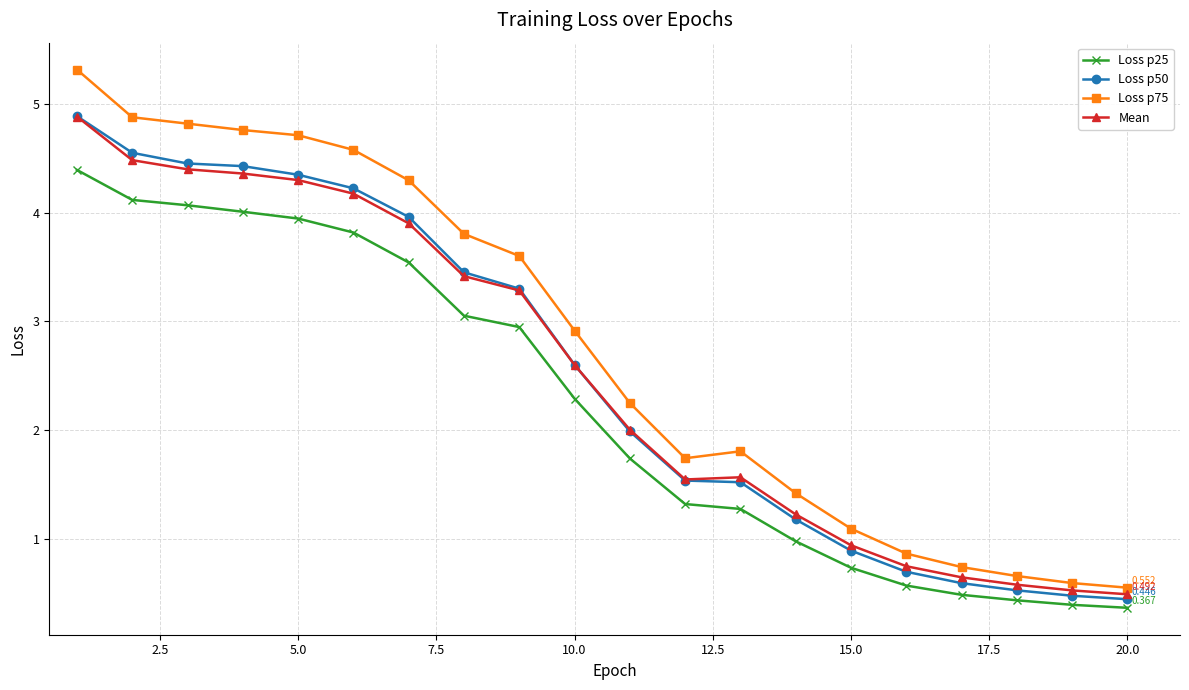

True or false: Loss p25 and Loss p75 cross at least once.

False